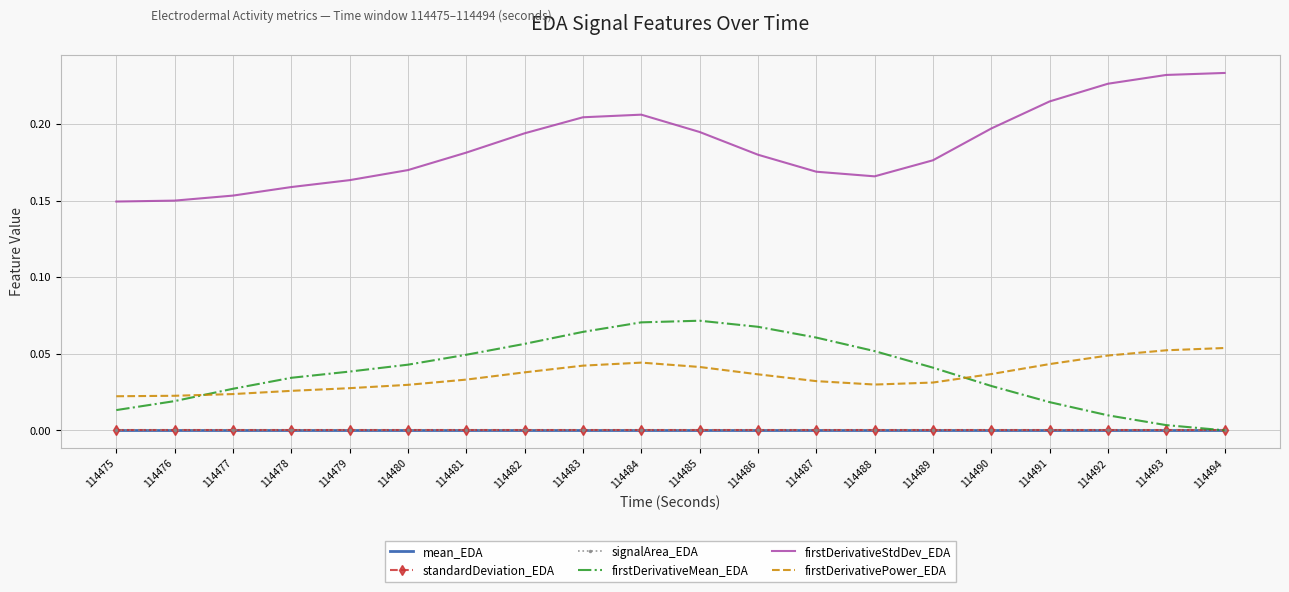

How many categories are shown in the chart?

20